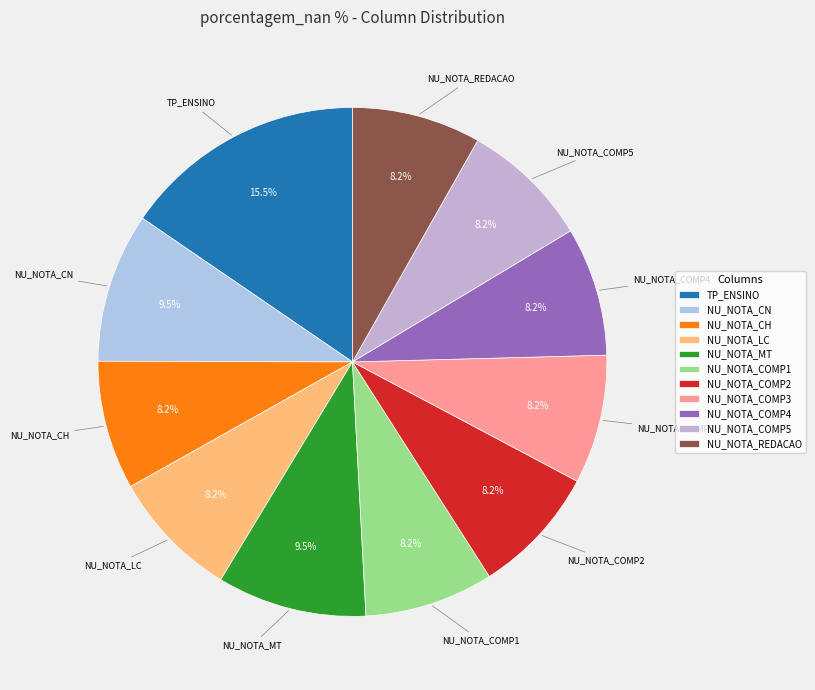

Between TP_ENSINO and NU_NOTA_LC, which is larger?

TP_ENSINO